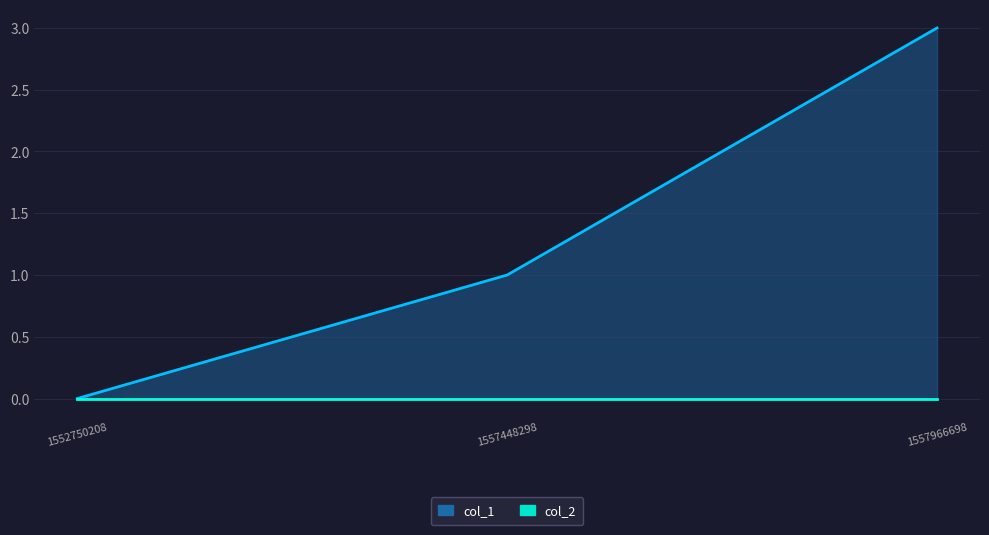

Reading left to right, what are all the values shown in this chart?

col_1_line: 0	1	3
col_2_line: 0	0	0